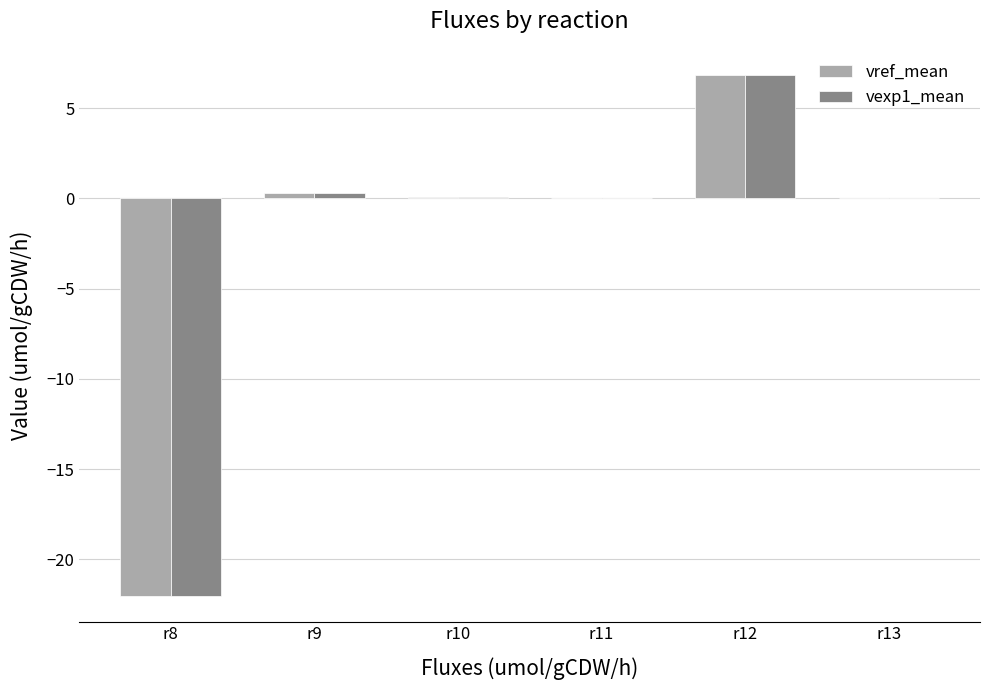

At which category is the sum across all series the highest?

r12